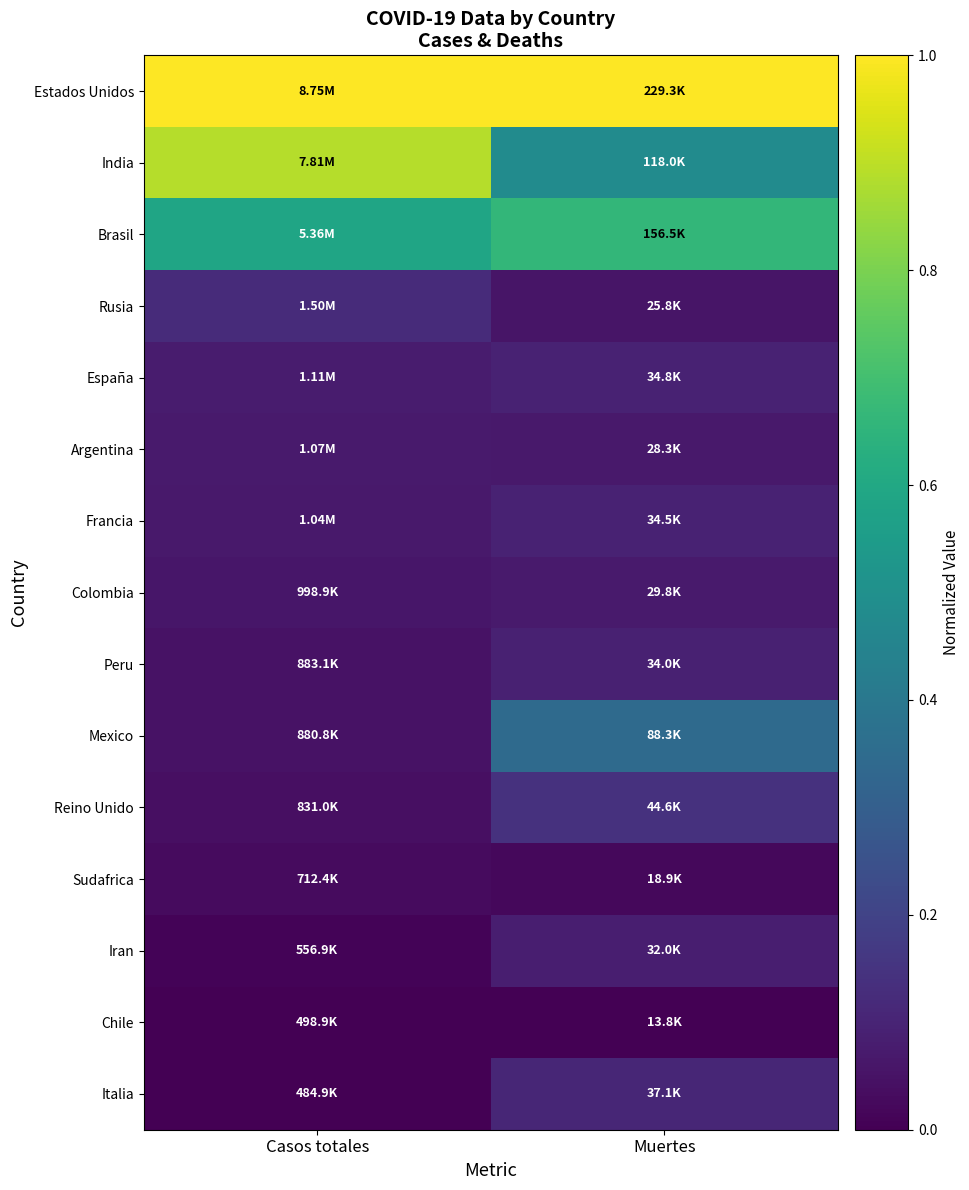

What is the spread (max minus min) of values at Casos totales?

1.0